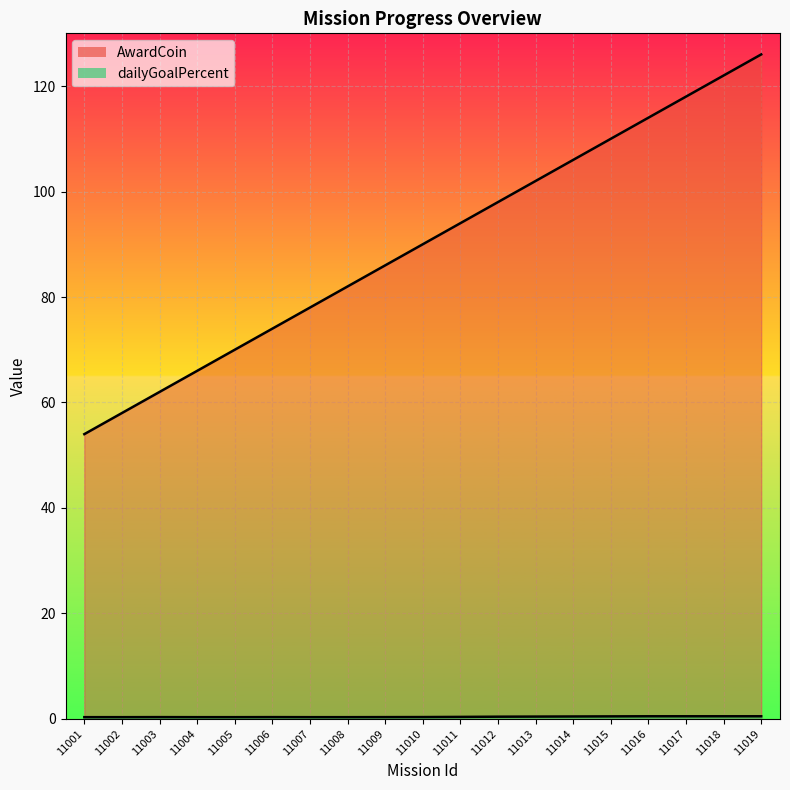

At which category is the sum across all series the highest?

11019